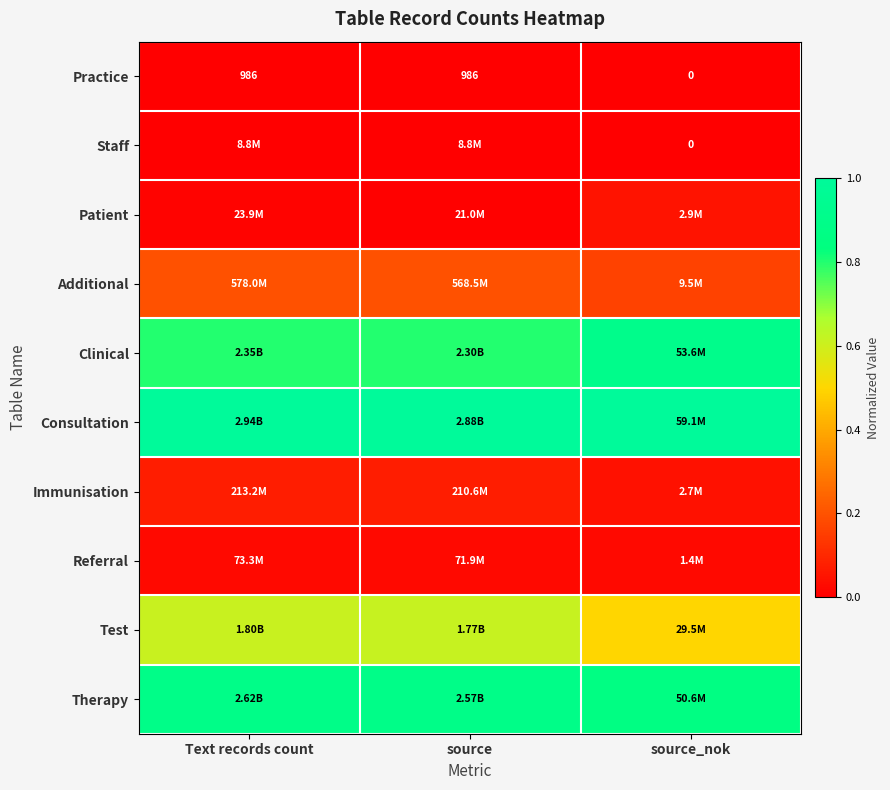

Is it true that Additional equals 0.2 at Text records count?

True